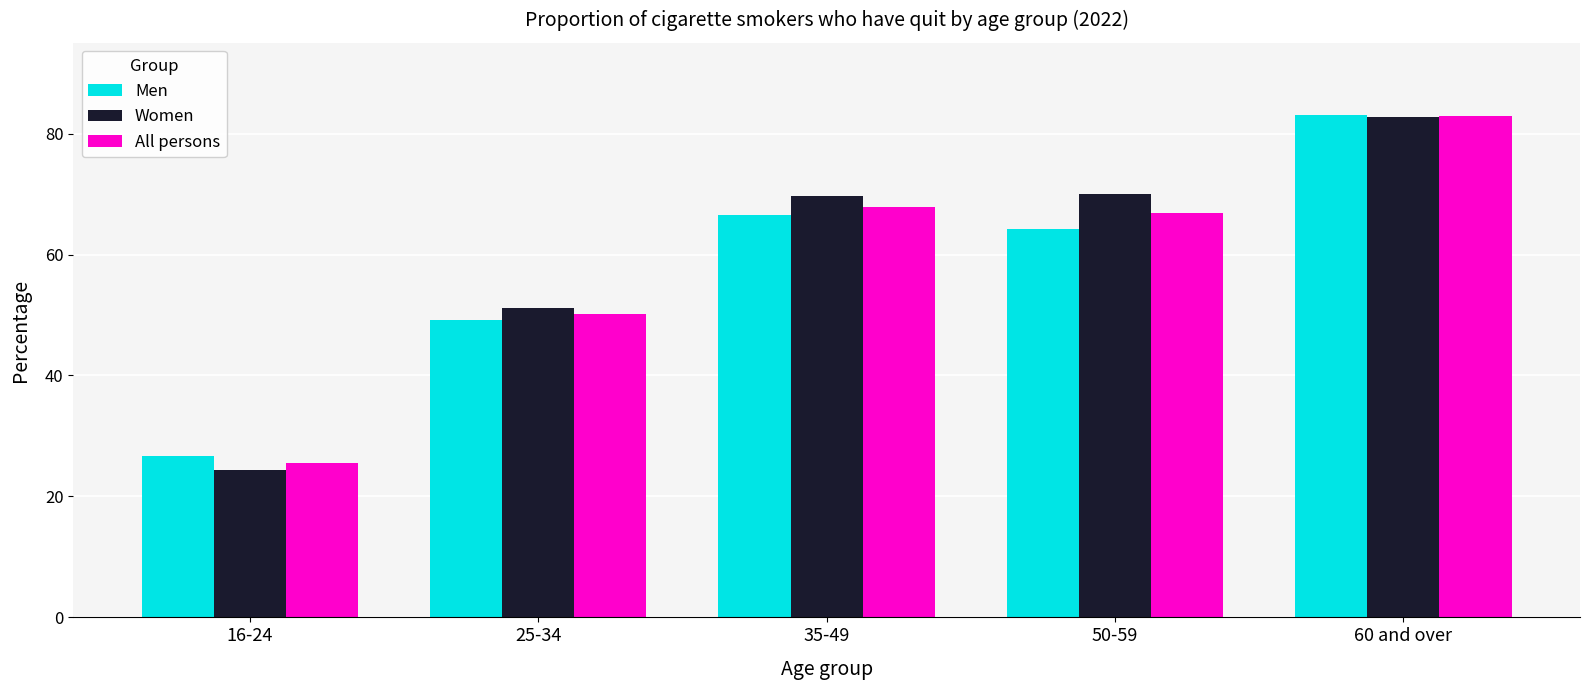

Is it true that Men equals 77.6 at 25-34?

False